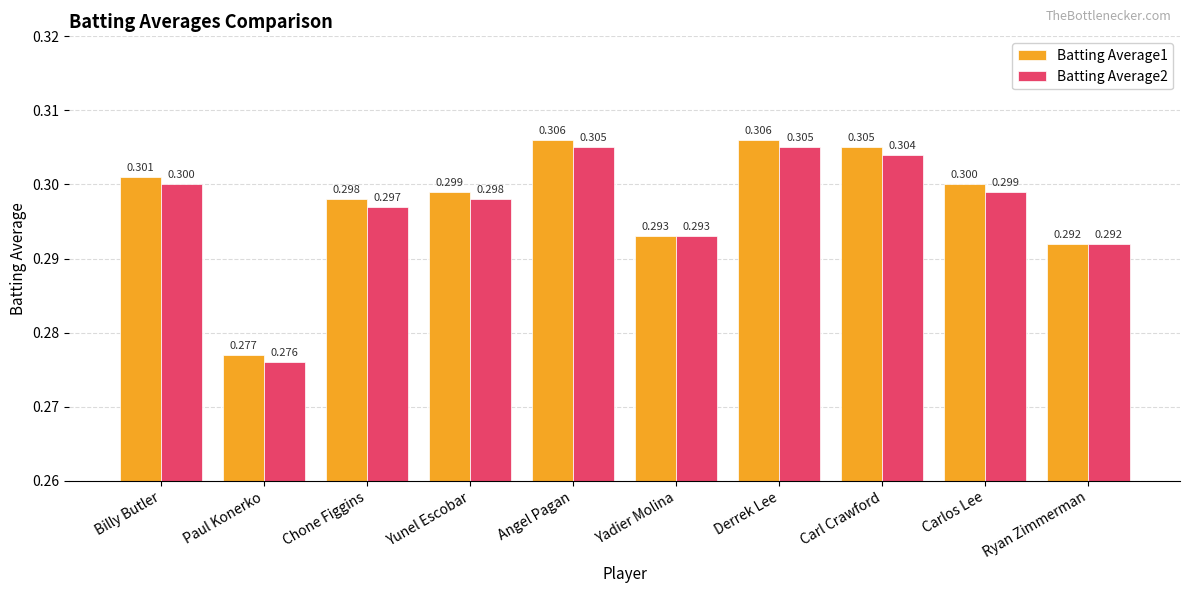

Which label corresponds to the smallest value in the chart?

Paul Konerko